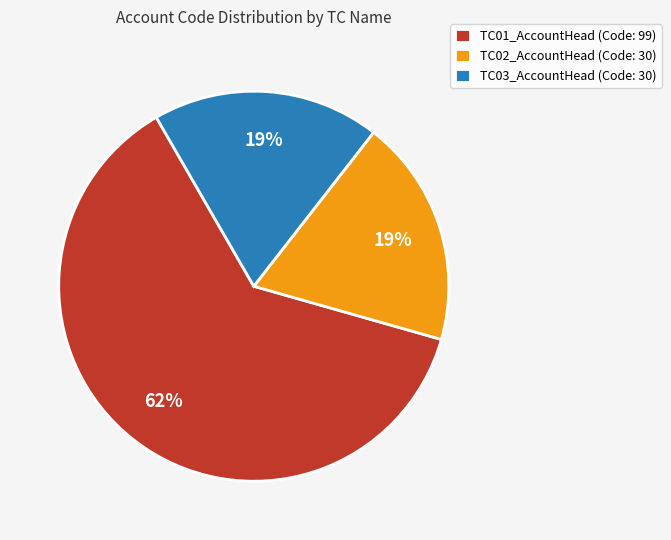

To the nearest percent, what is the combined percentage of TC01_AccountHead and TC03_AccountHead?

81%